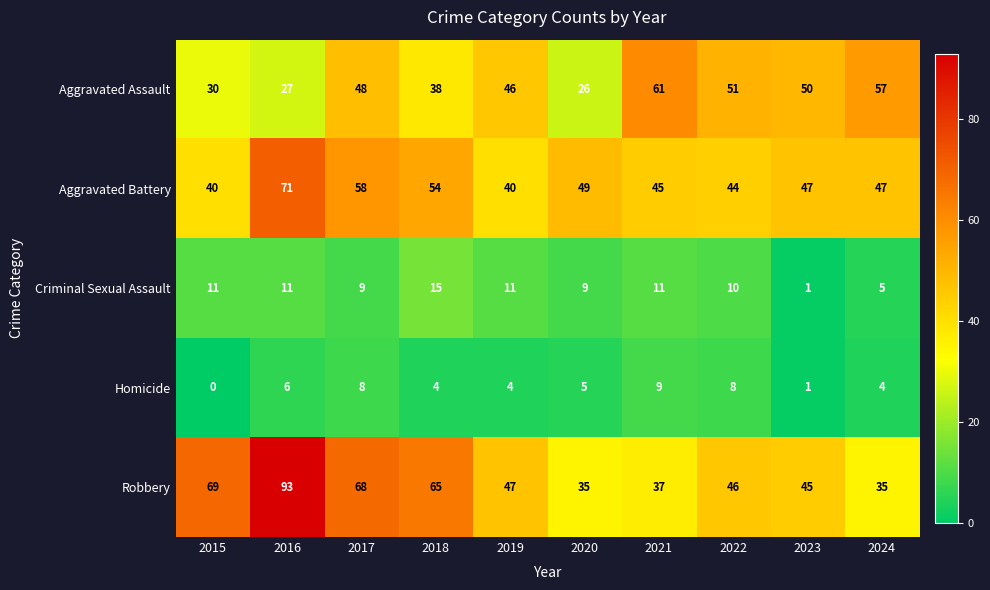

Which series has the largest range (max minus min)?

Robbery